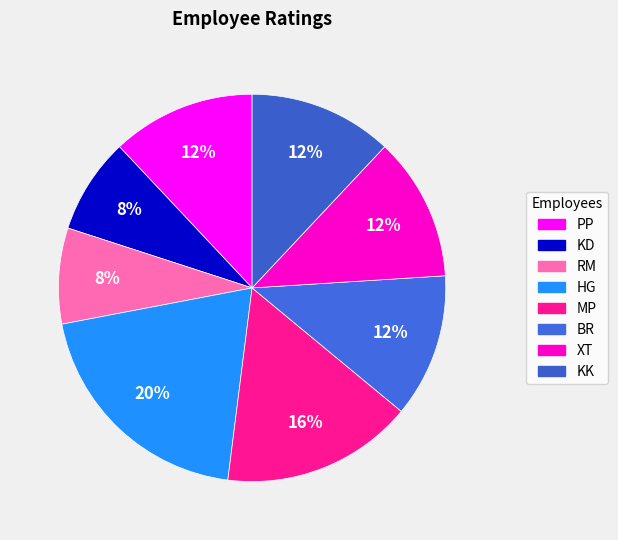

Is it true that KD is 14% of the pie?

False